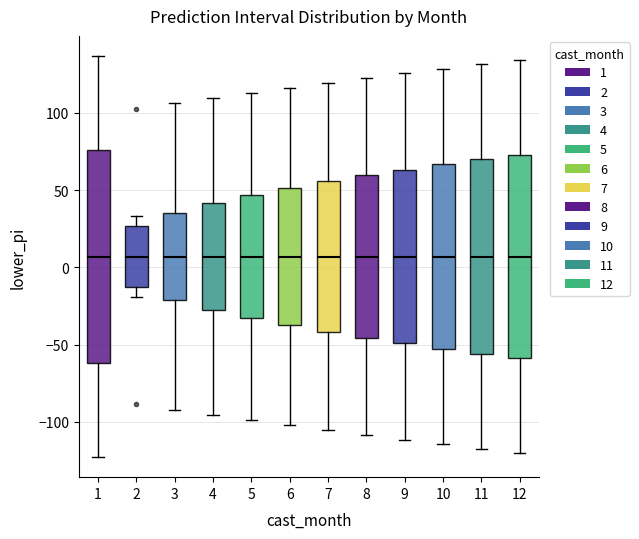

Reading left to right, transcribe this box plot: for each box, give where its median line is, the range the box spans, and where its two whiskers end, as read against the y-axis. The values are not printed on the chart, so give them approximately, as read against the axis.

1: median 5, box -60 to 75, whiskers -125 to 135
2: median 5, box -15 to 25, whiskers -20 to 35
3: median 5, box -20 to 35, whiskers -90 to 105
4: median 5, box -25 to 40, whiskers -95 to 110
5: median 5, box -35 to 45, whiskers -100 to 115
6: median 5, box -35 to 50, whiskers -100 to 115
7: median 5, box -40 to 55, whiskers -105 to 120
8: median 5, box -45 to 60, whiskers -110 to 125
9: median 5, box -50 to 65, whiskers -110 to 125
10: median 5, box -55 to 65, whiskers -115 to 130
11: median 5, box -55 to 70, whiskers -115 to 130
12: median 5, box -60 to 75, whiskers -120 to 135